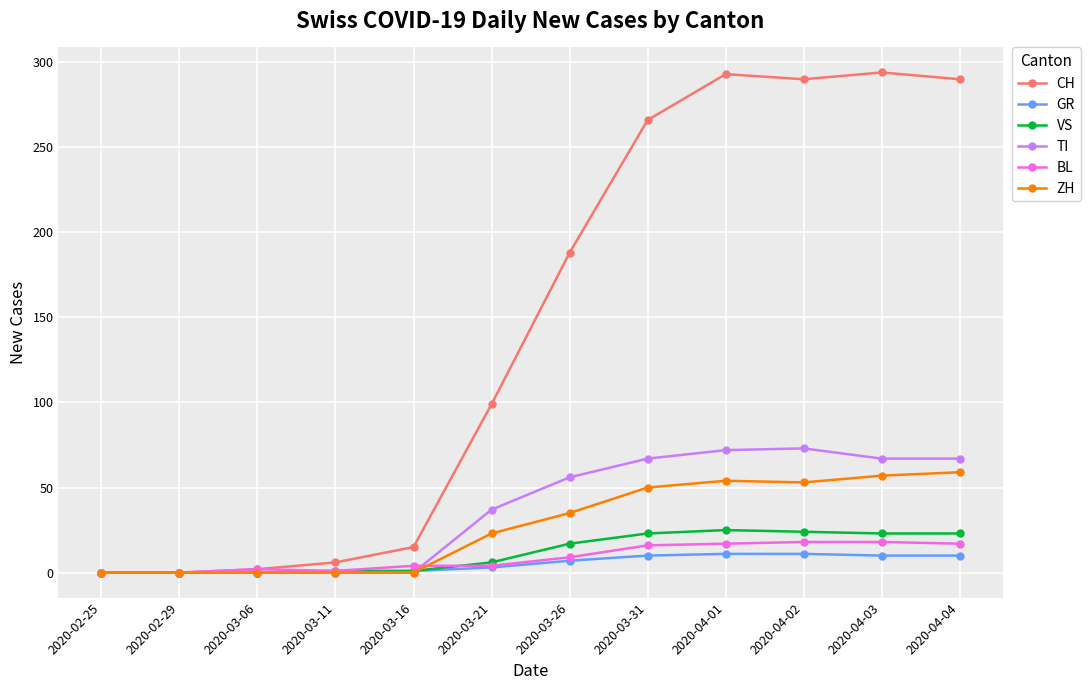

Which series has the widest spread of values?

CH